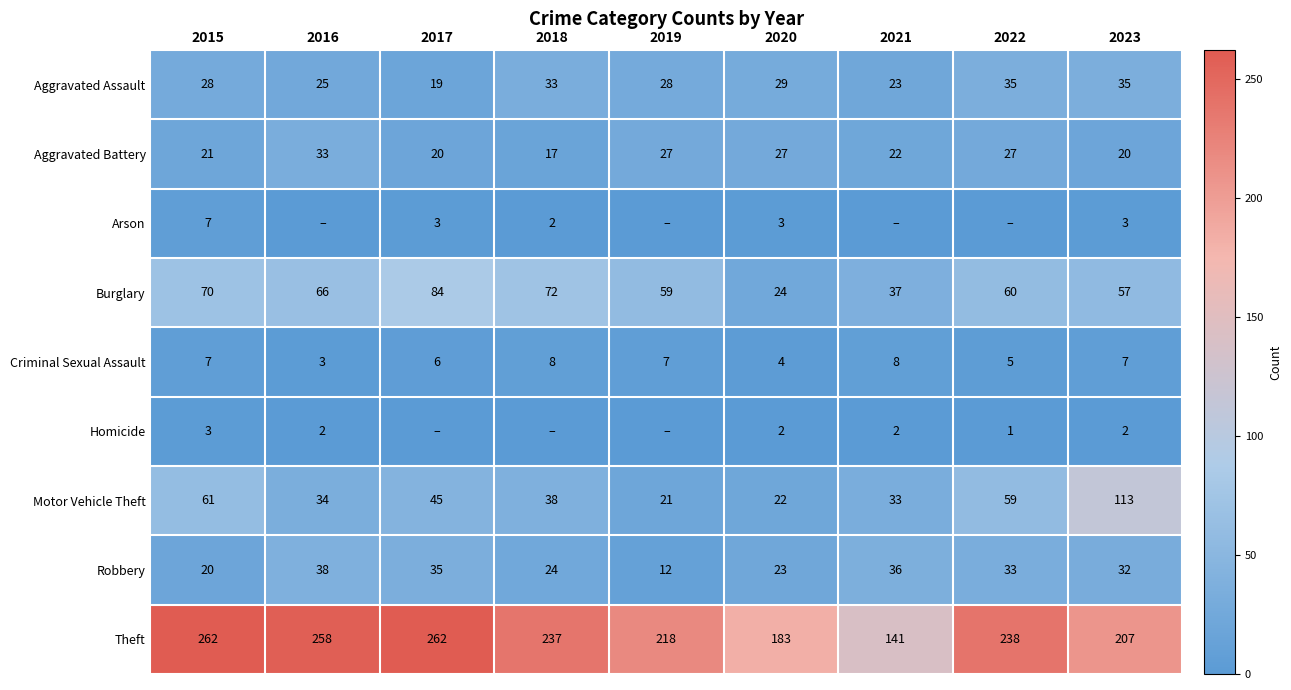

At which label does Theft reach its minimum?

2021